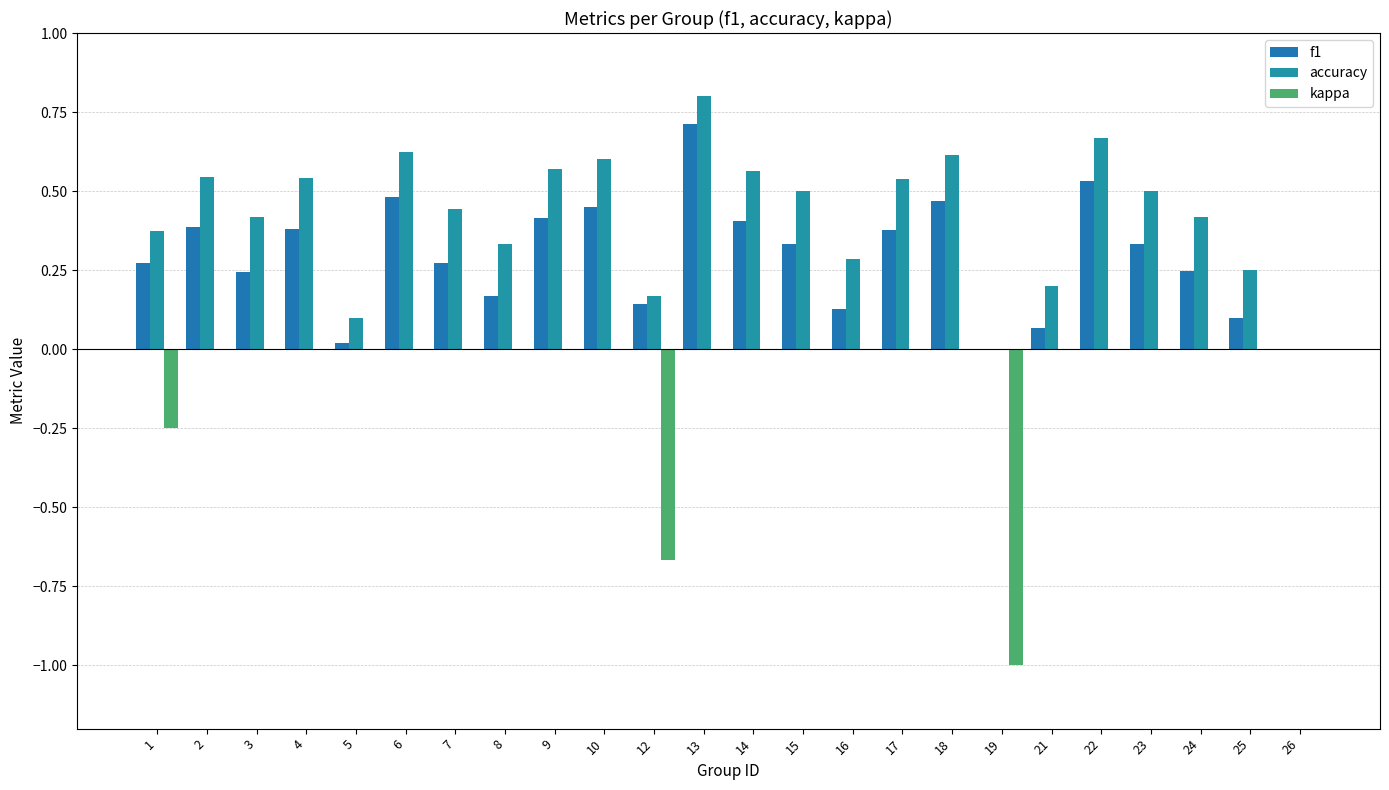

What is the sum of all accuracy values?

10.1